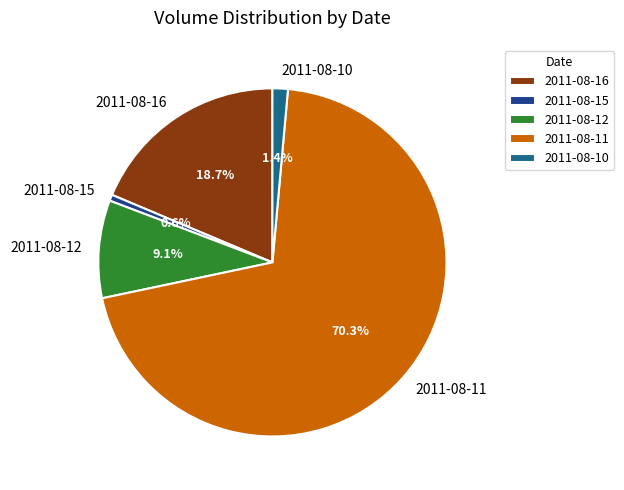

To the nearest percent, what is the combined percentage of 2011-08-16 and 2011-08-12?

28%